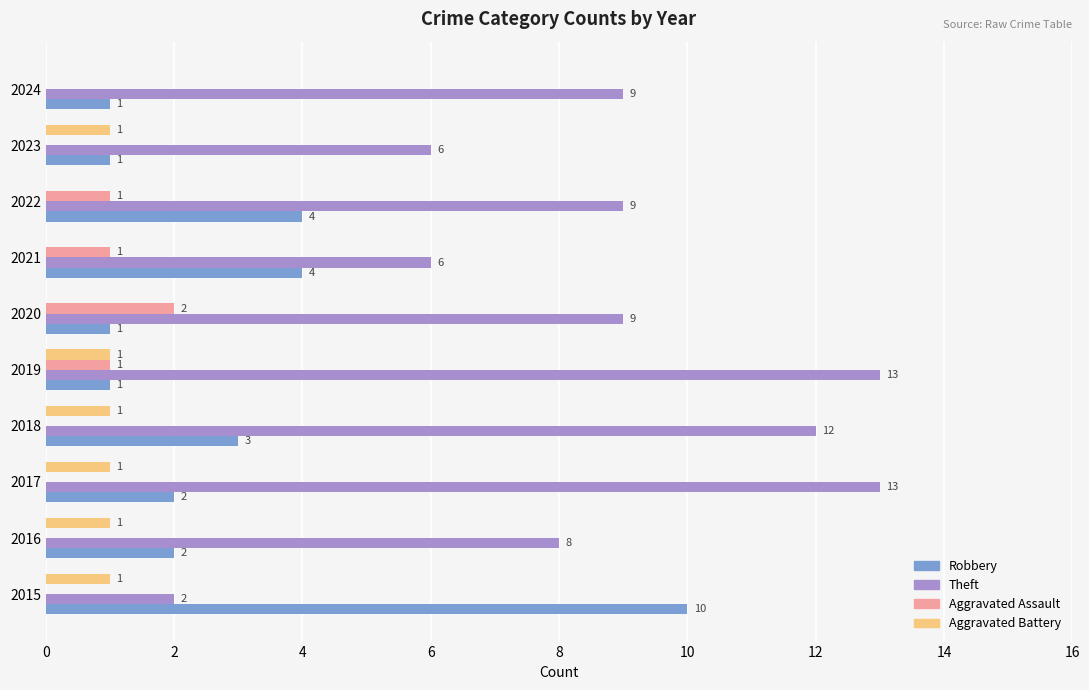

What is the sum of all Theft values?

87